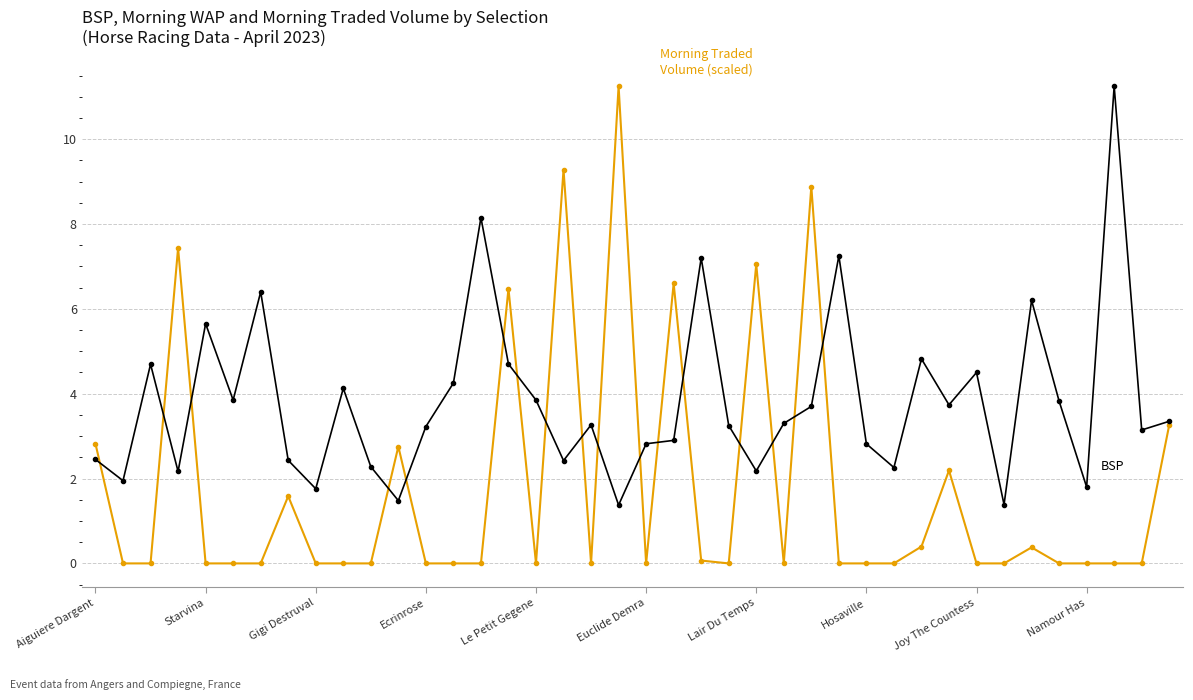

How many data points does each series have?

40